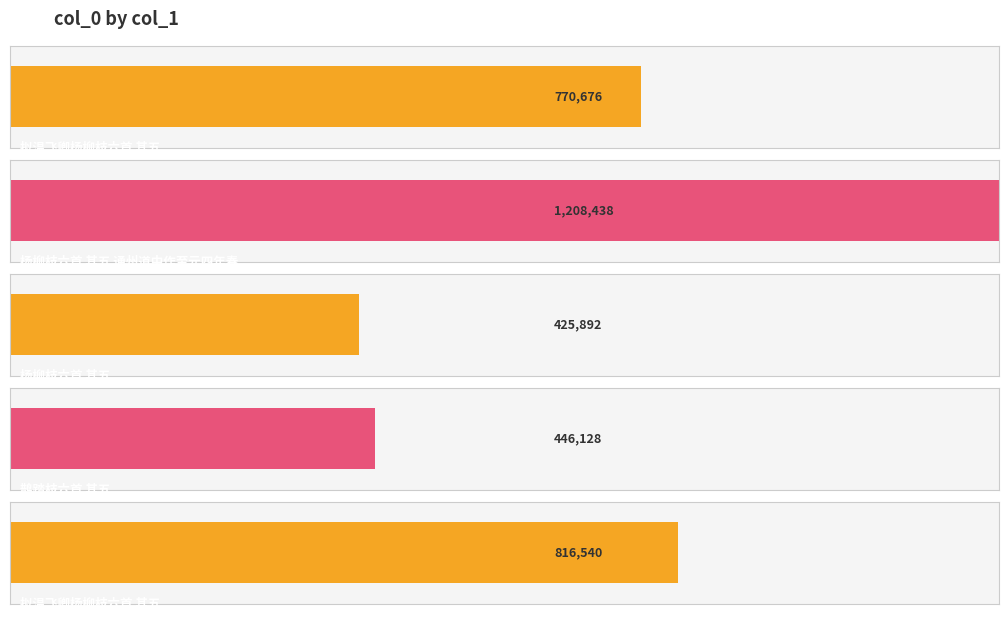

What is the value of the 4th bar from the left?

446128